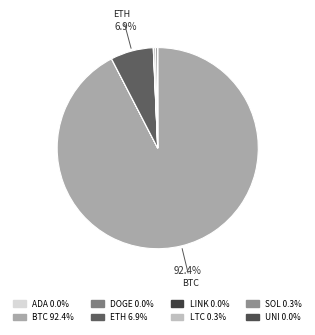

To the nearest percent, what is the difference between the largest and smallest slice percentages?

92%